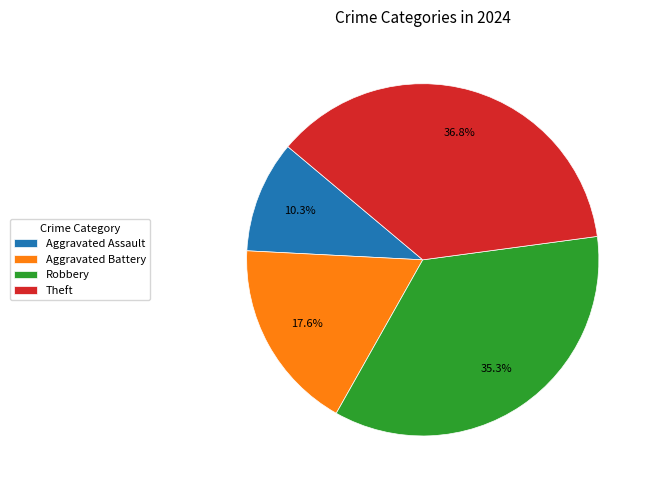

To the nearest percent, what portion does Theft represent?

37%